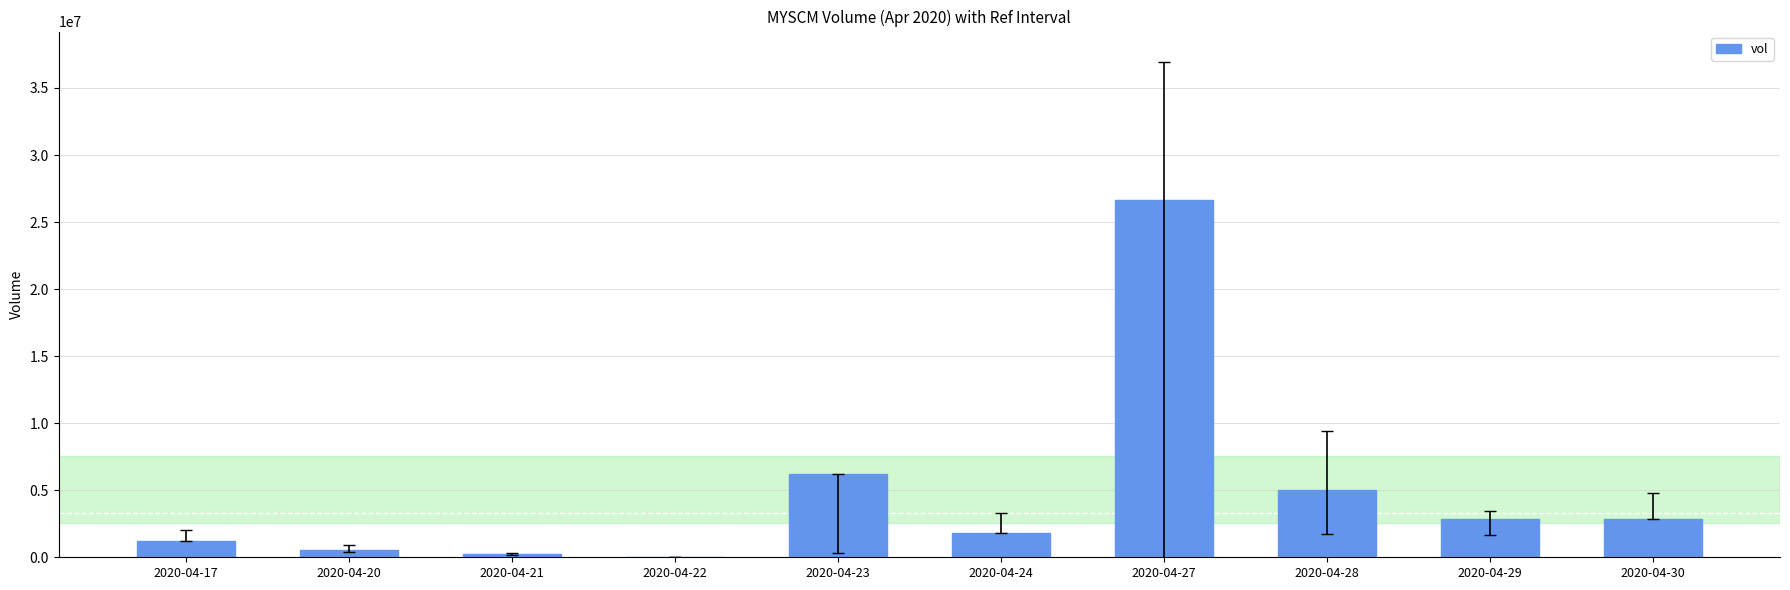

Count the number of categories in the chart.

10